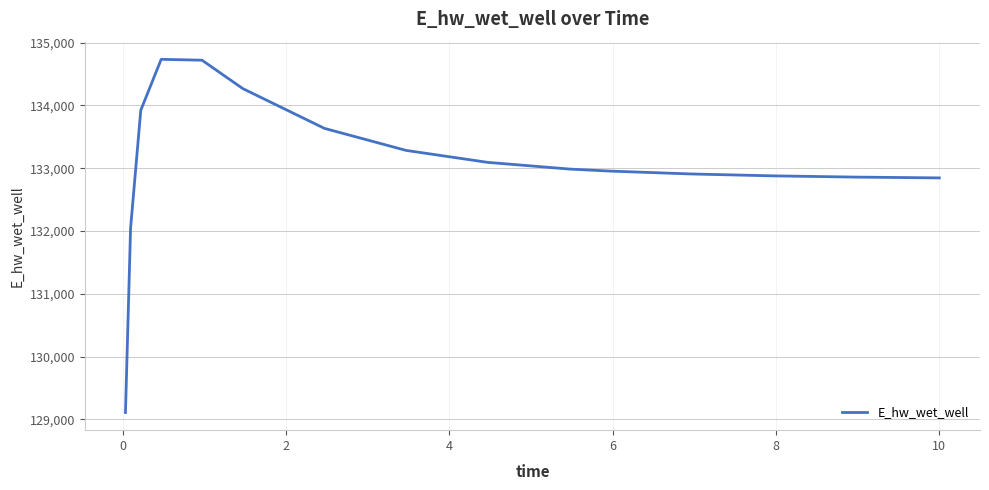

What is the minimum value shown in the chart?

129110.0